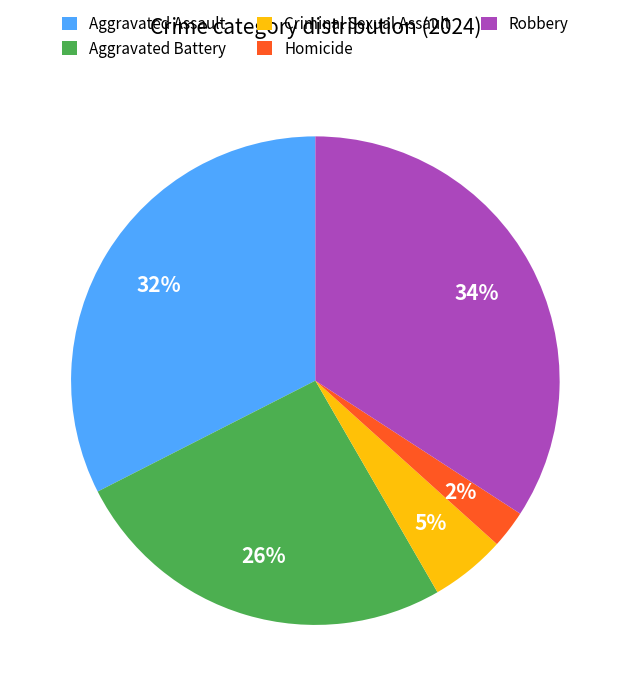

Count the number of slices in the pie.

5